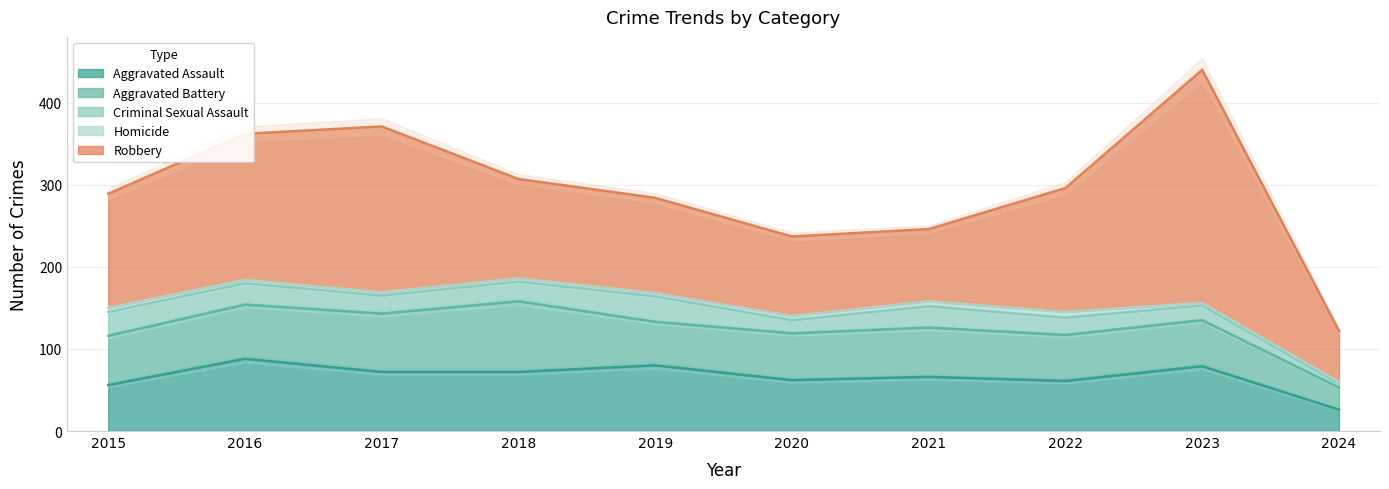

How many interior local valleys does the Robbery series have?

1